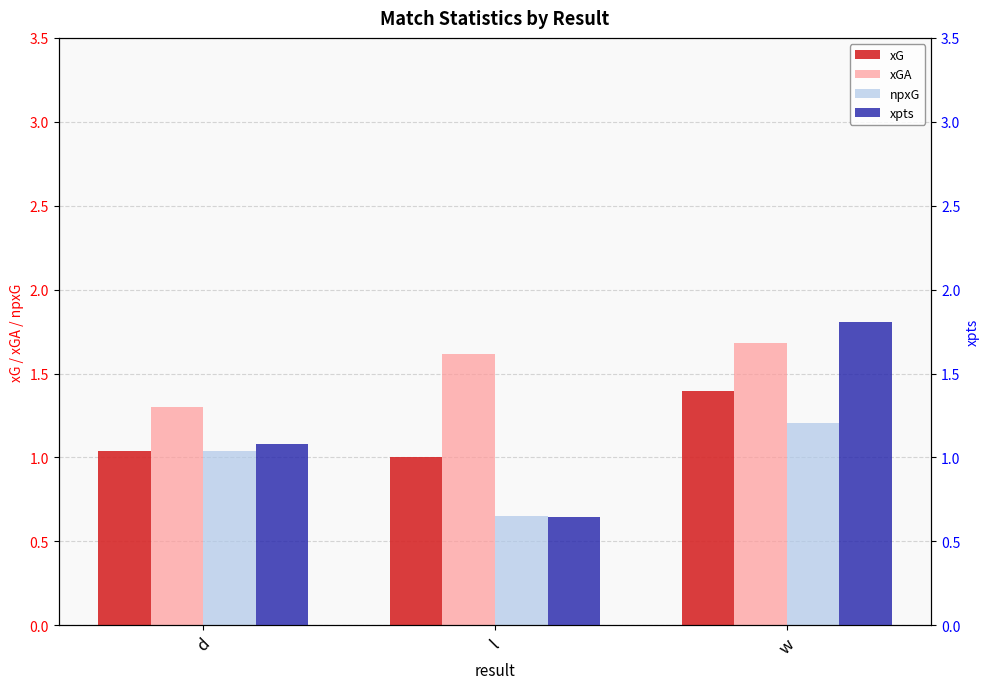

Where is npxG nearest to the value 0?

l